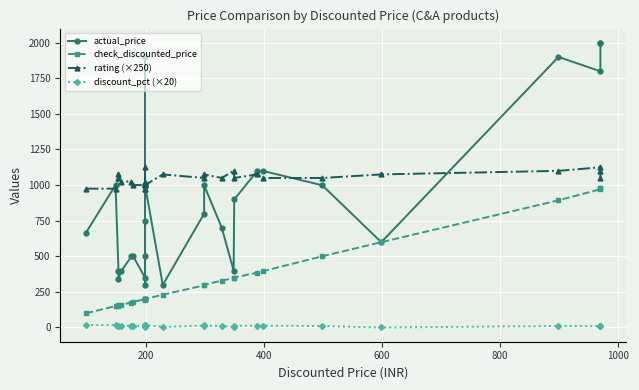

What is the value of the rating (×250) point at the 24th from the left?

1075.0